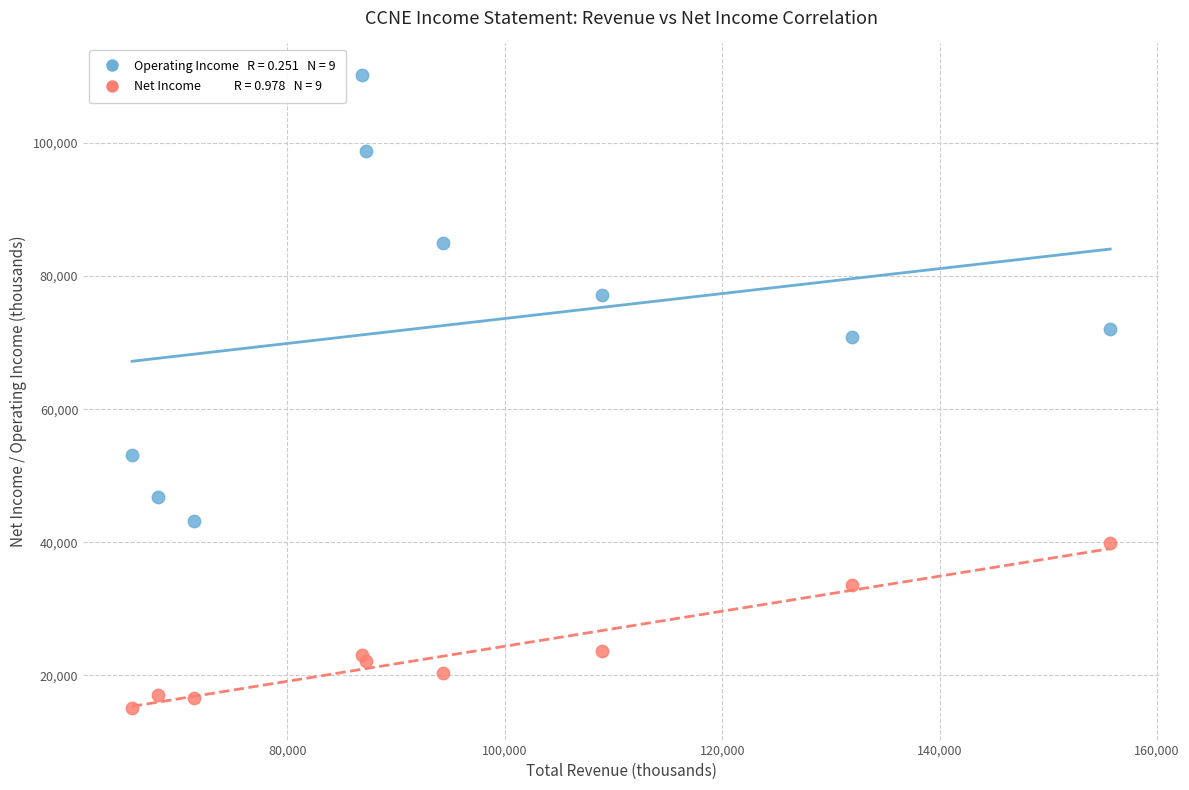

Across all series, what Y value is closest to 62650?

70800